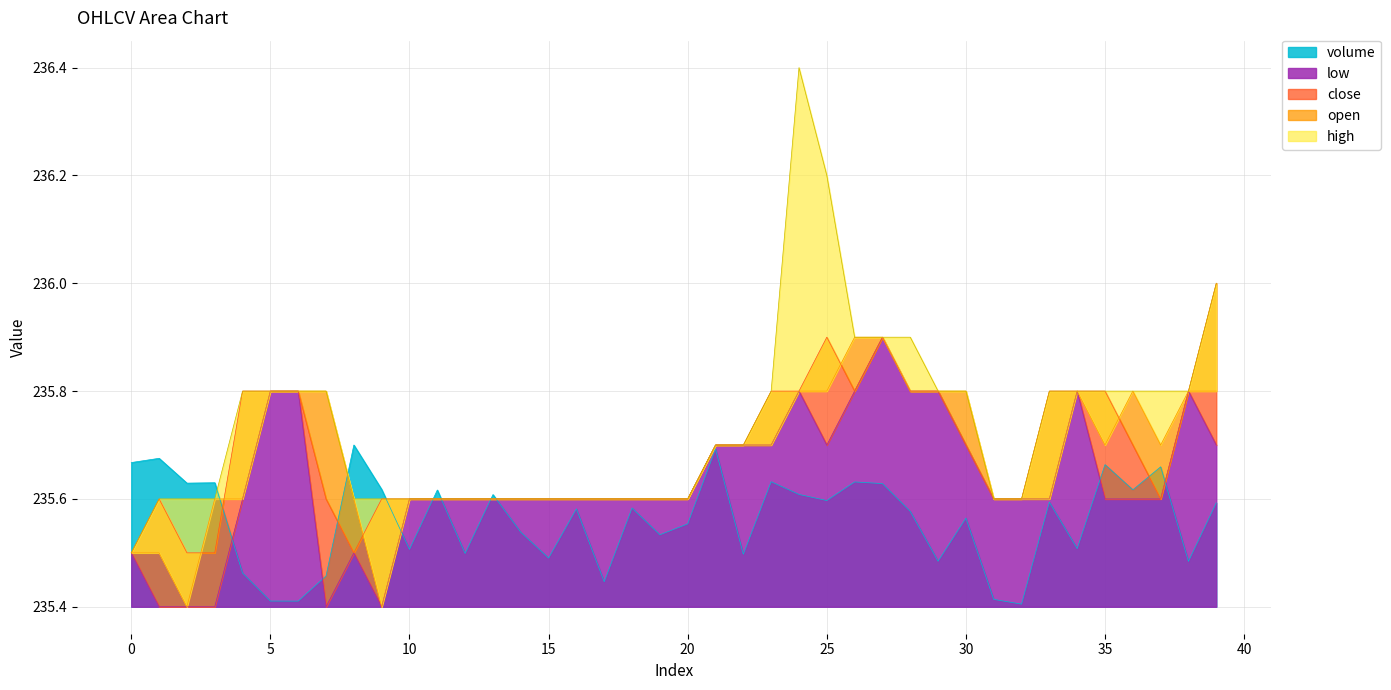

True or false: low and close intersect in this chart.

False